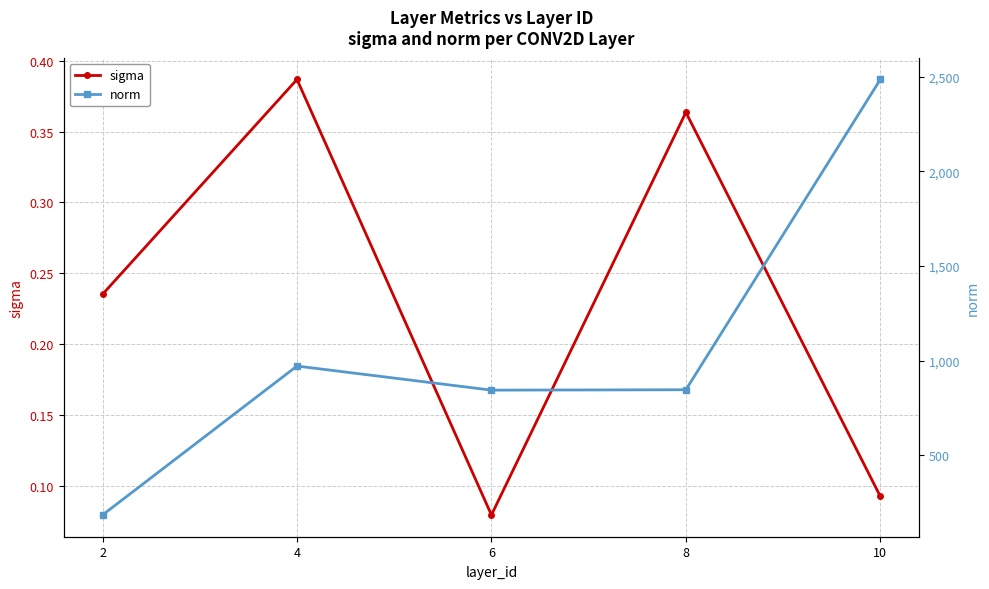

True or false: norm and sigma cross at least once.

False